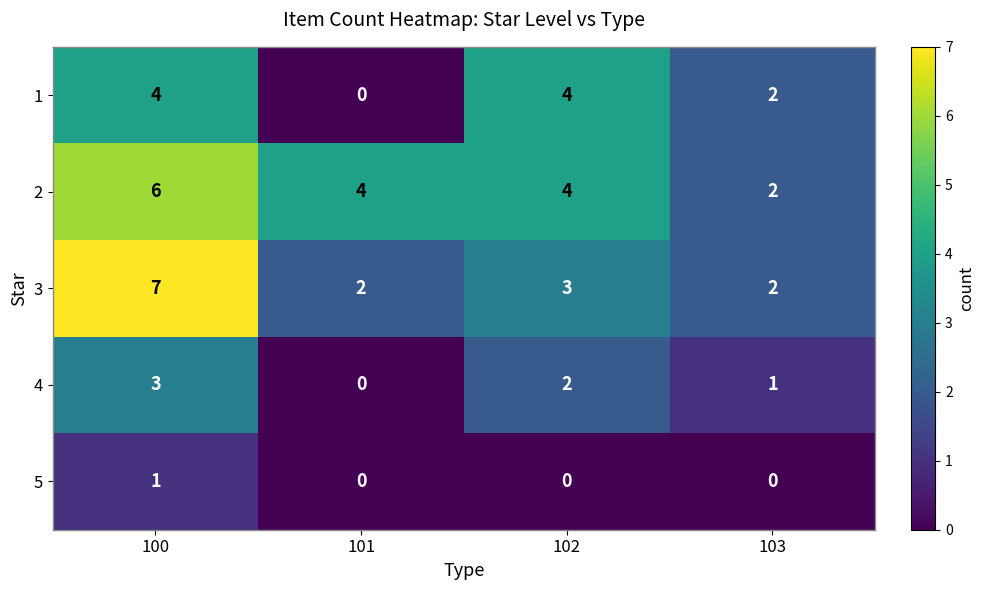

How many values in 4 are above zero?

3